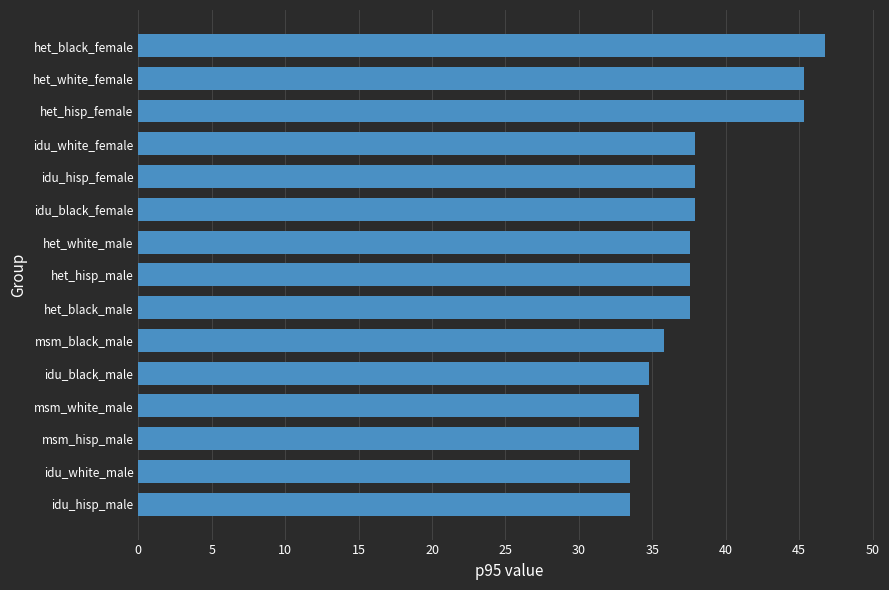

What is the minimum value shown in the chart?

33.5